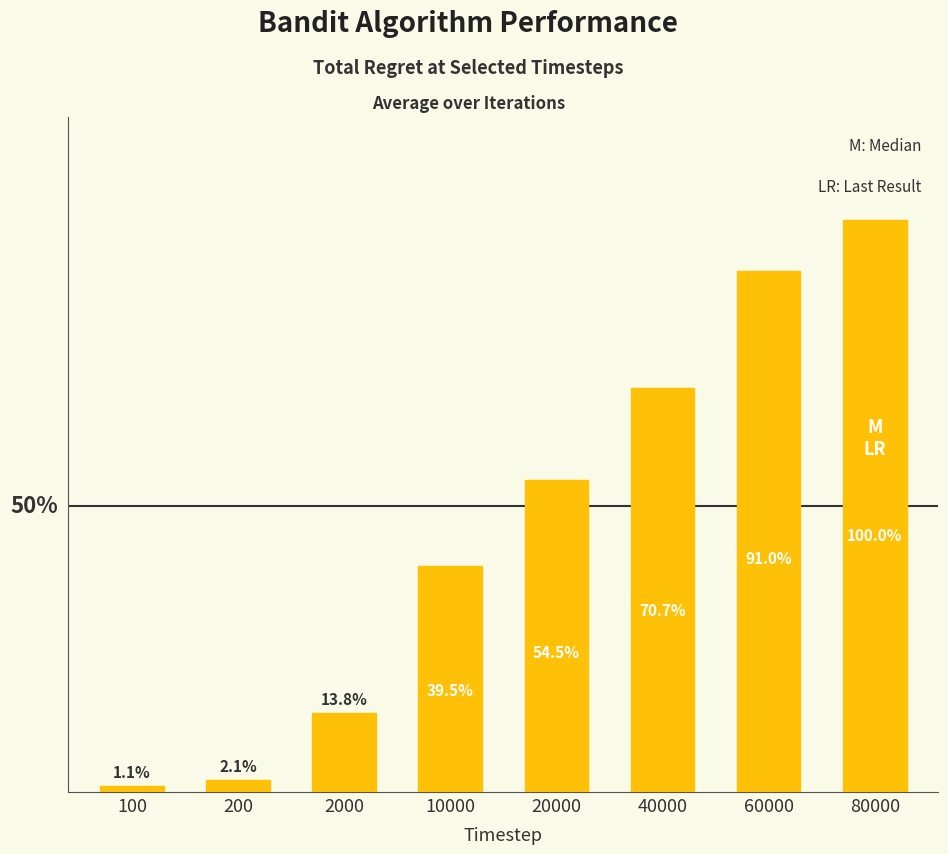

Between 2000 and 60000, which is larger?

60000